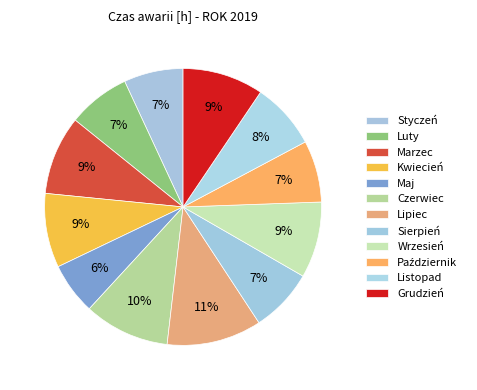

Is it true that Grudzień is 15% of the pie?

False